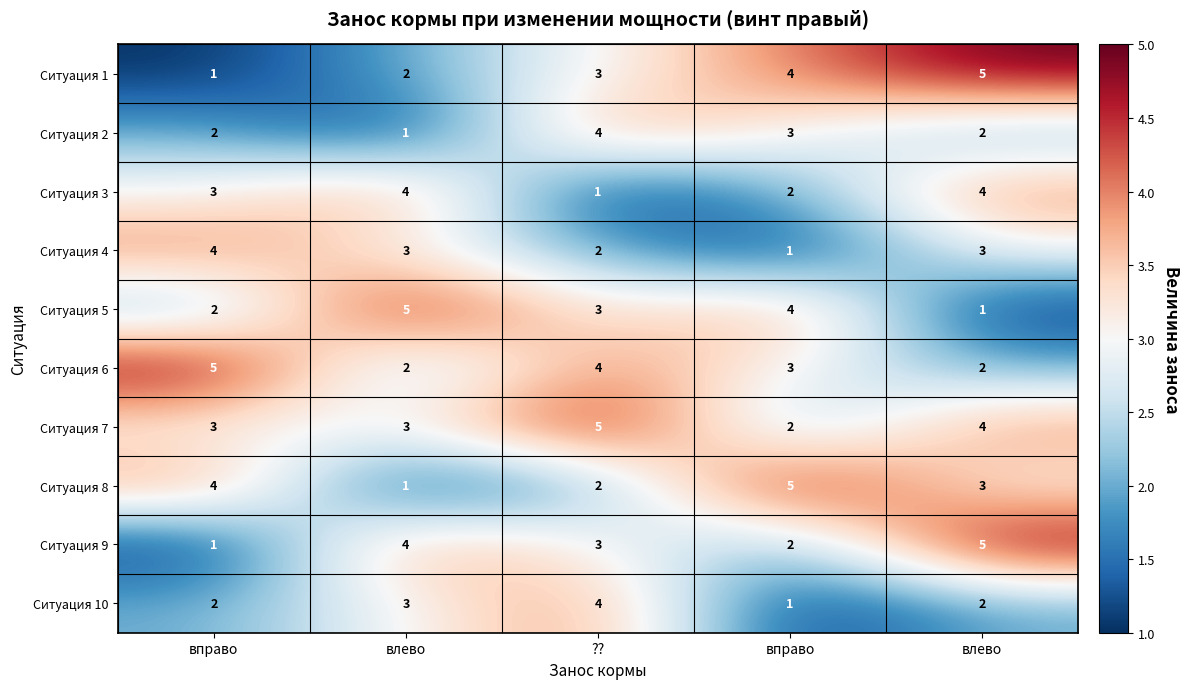

At how many categories does at least one series exceed 4?

5